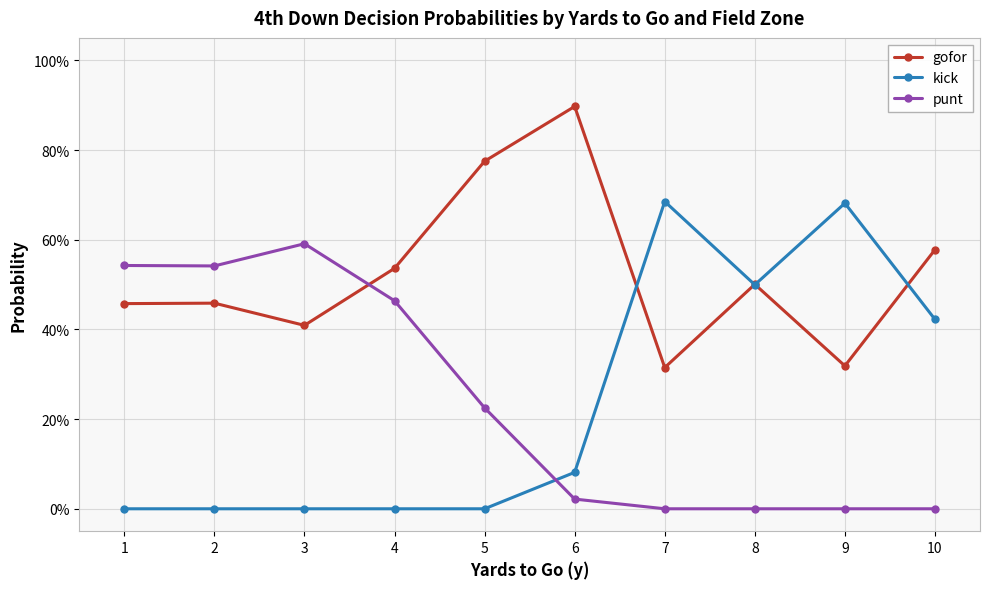

What are all the series names shown in the legend?

gofor, kick, punt